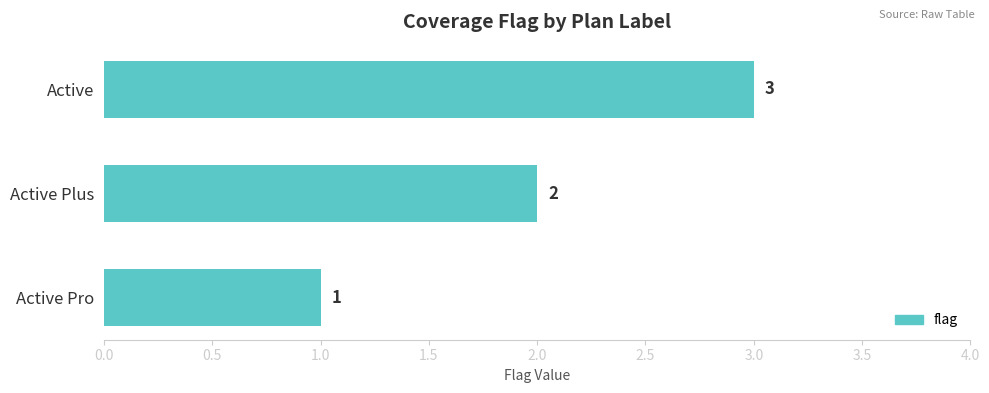

What is the sum of the values at Active Plus and Active Pro?

3